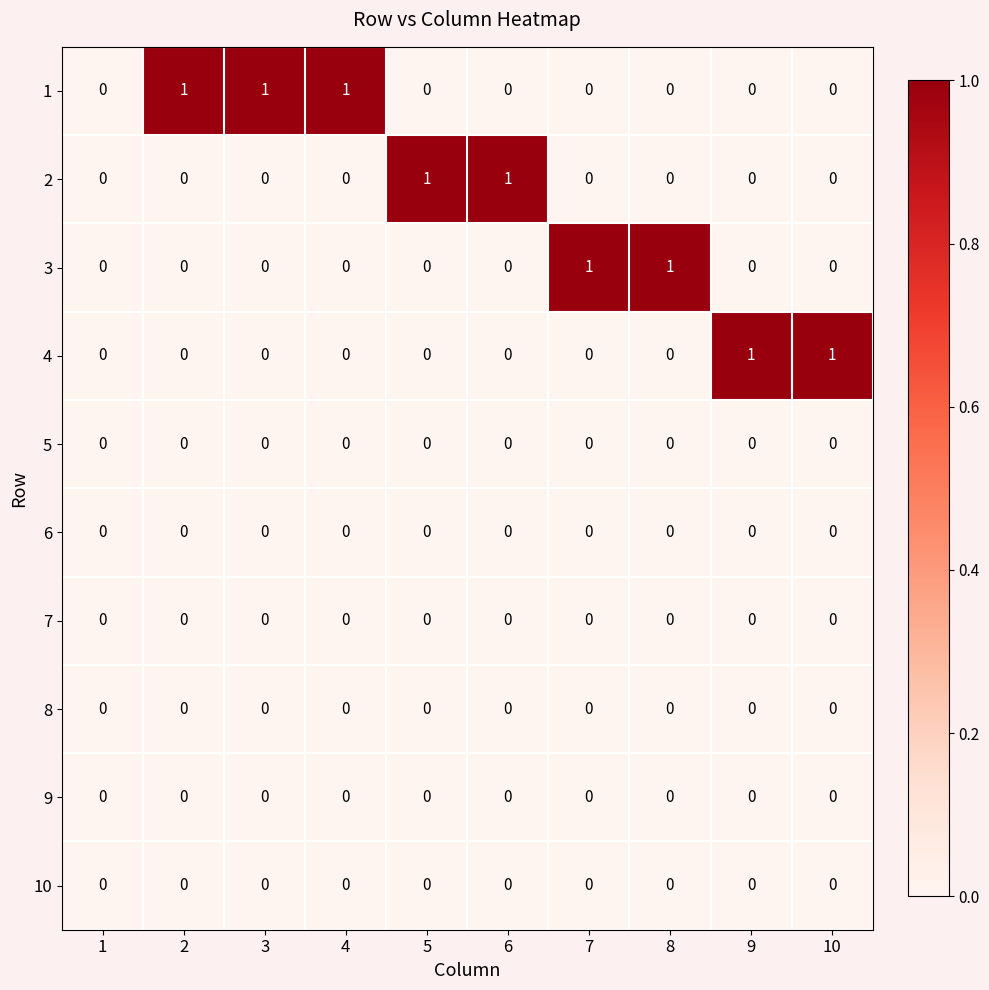

The 10 series shows 0 at 4. True or false?

True